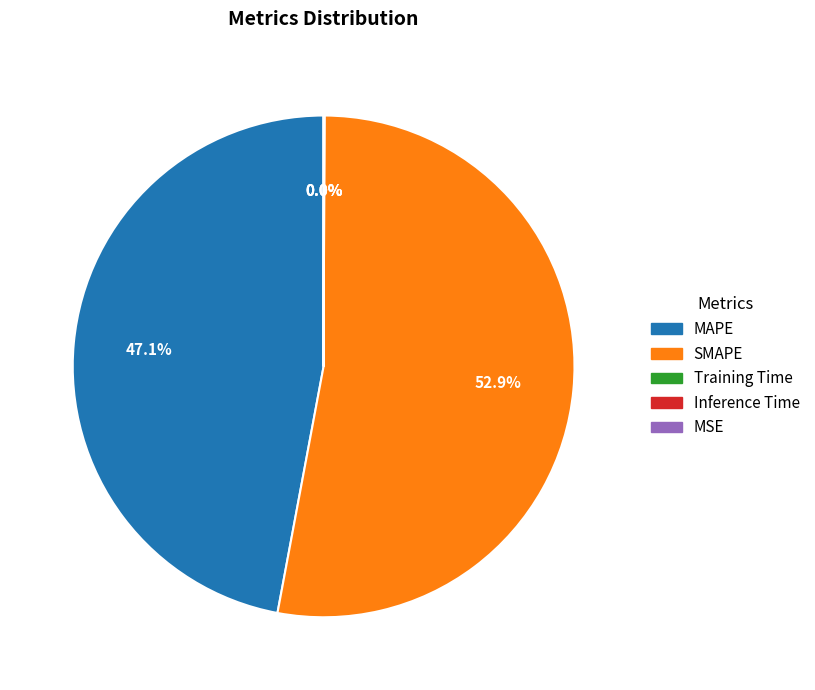

Between MAPE and SMAPE, which is larger?

SMAPE